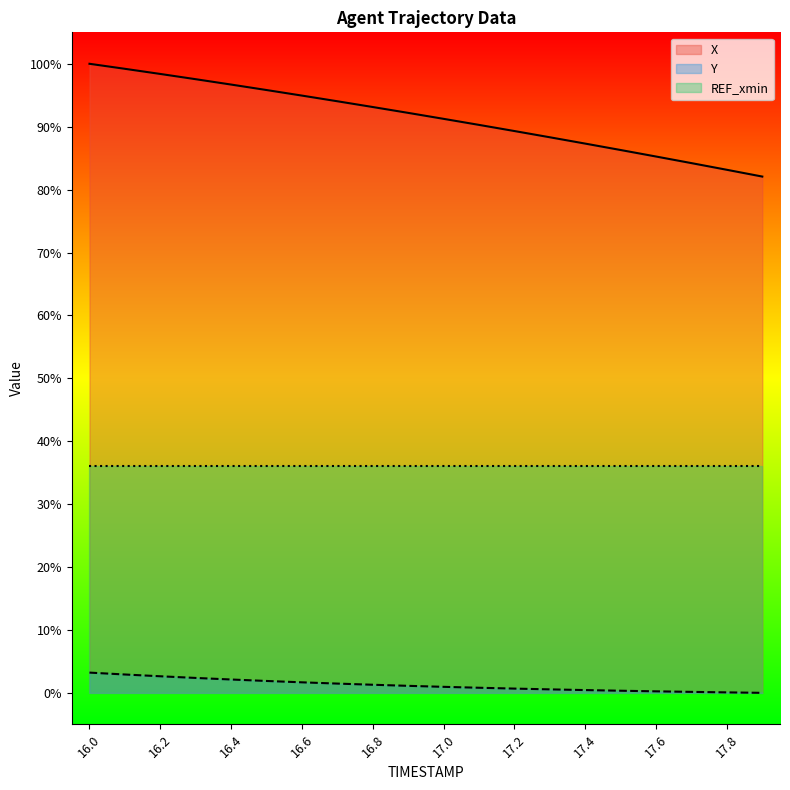

Which series has the widest spread of values?

X